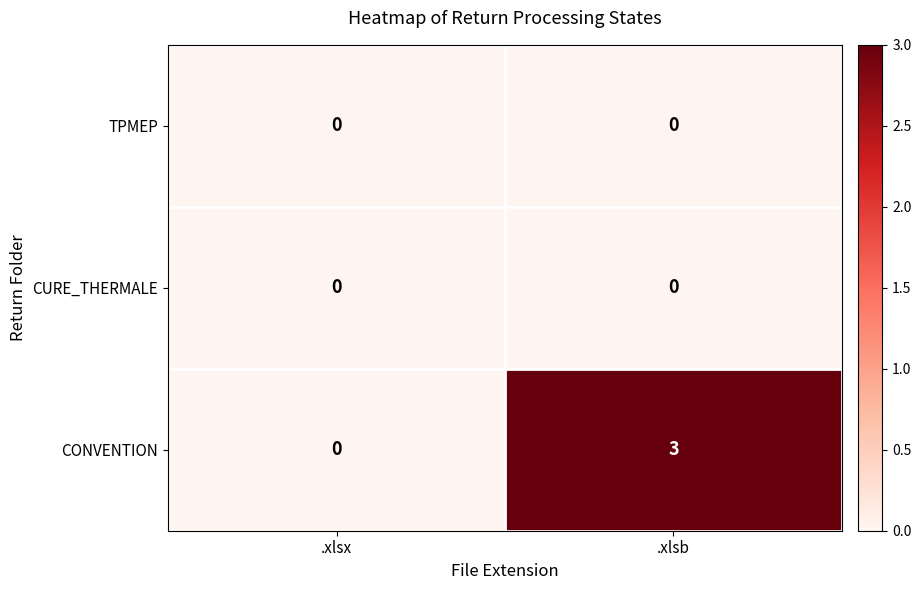

Between .xlsx and .xlsb, which series saw the biggest shift?

CONVENTION